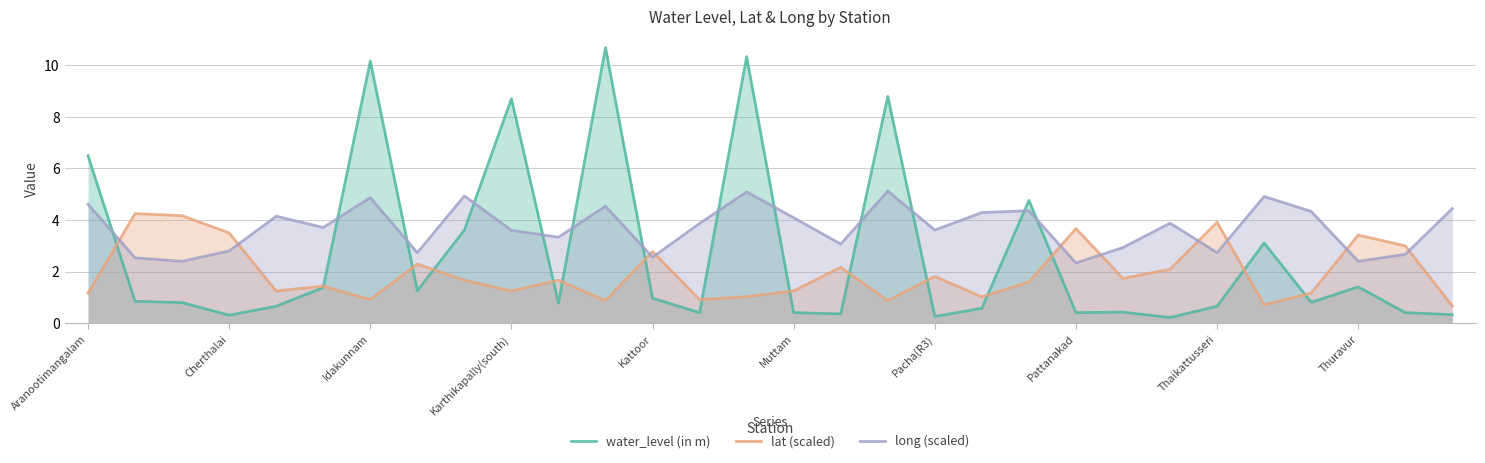

What position from the right is 29?

1